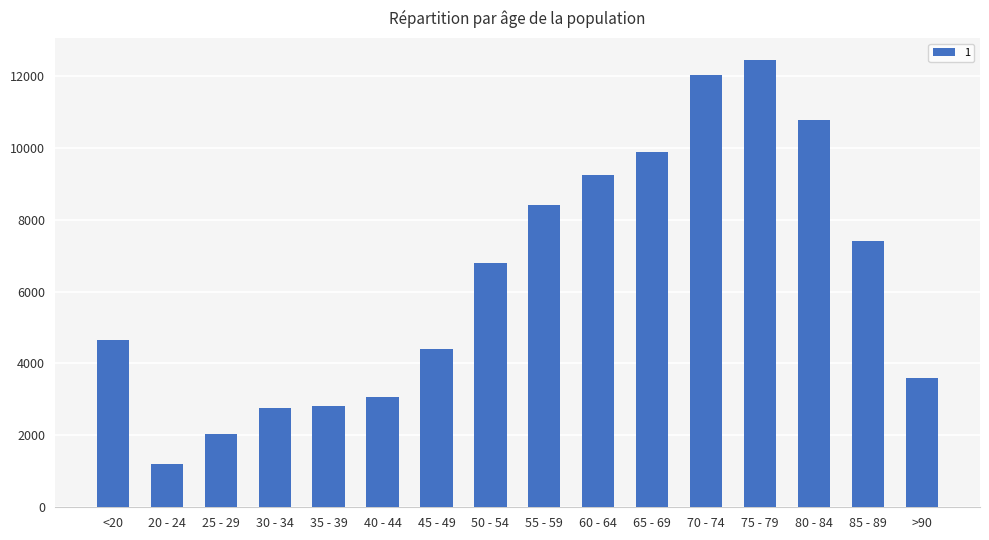

Read the value at 85 - 89, to the nearest 10.

7420